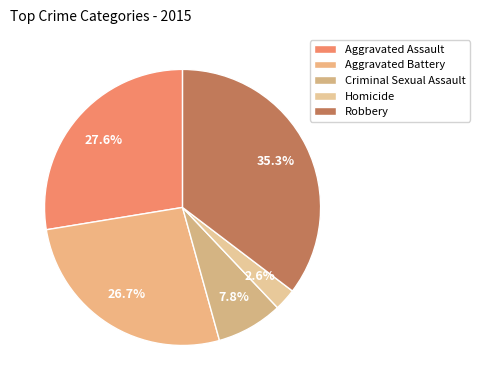

How many segments does this pie chart have?

5